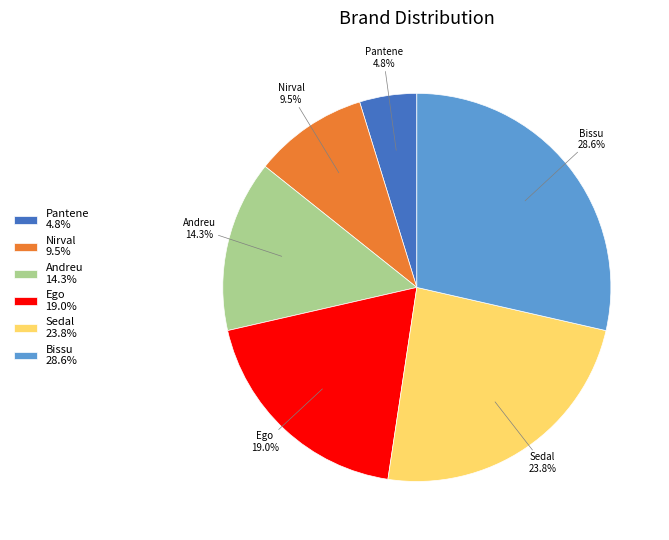

Is it true that Andreu is 14% of the pie?

True